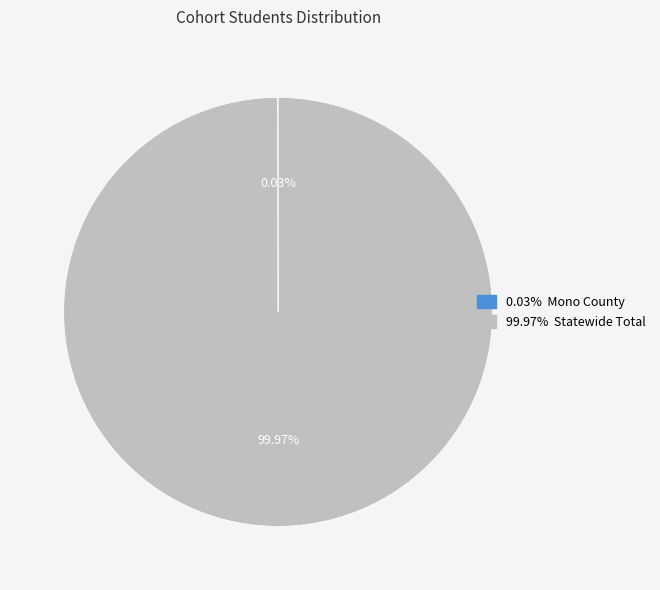

Is there any slice that represents more than half of the pie?

Yes